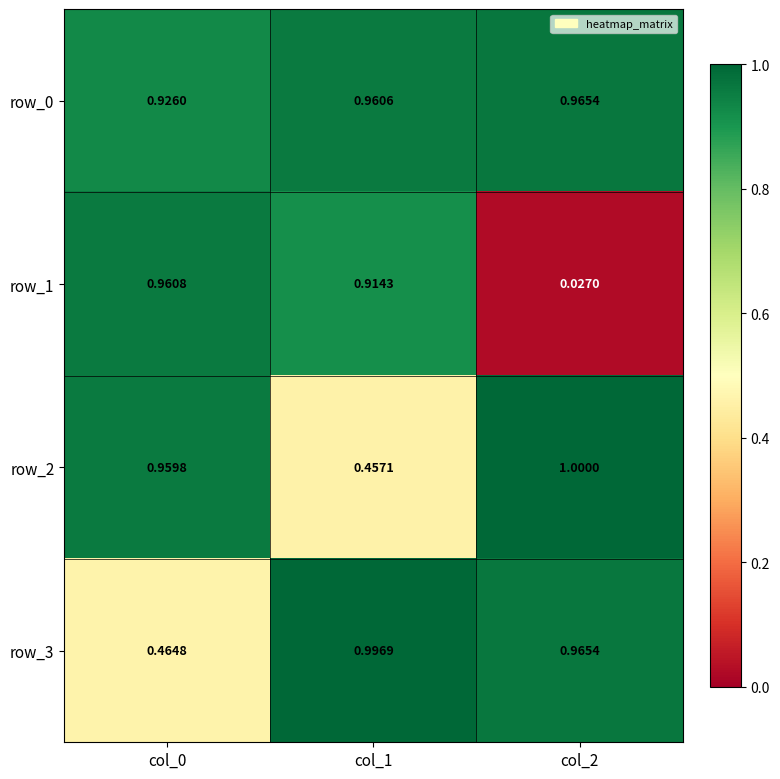

Is the value of row_3 at col_0 greater than the value of row_1 at col_1?

No